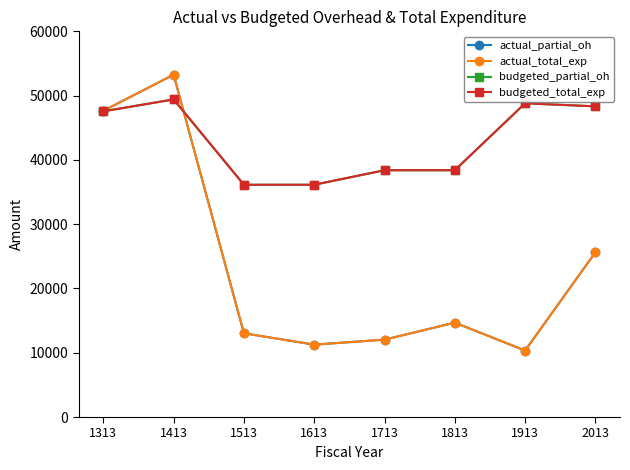

Is this an area chart (filled region under the line)?

No